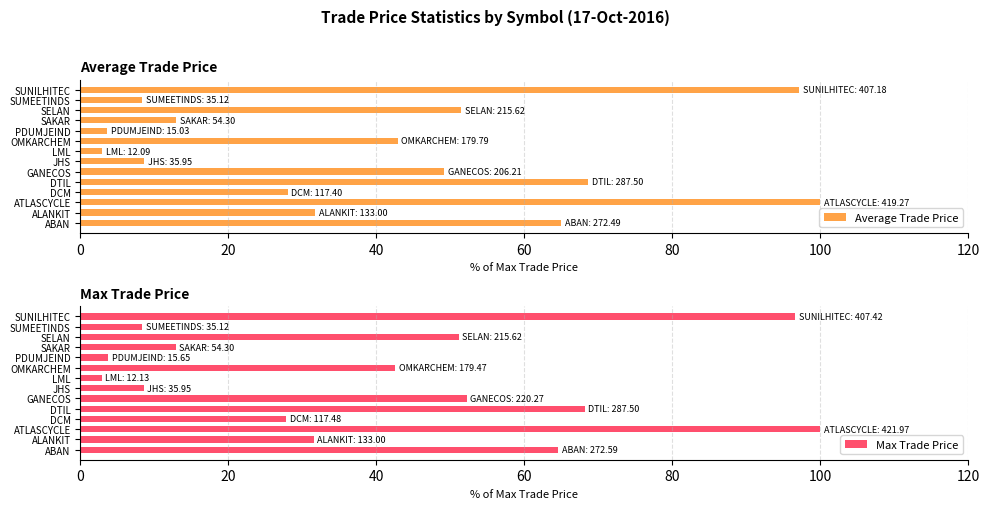

What is the sum of all Max Trade Price values?

570.8